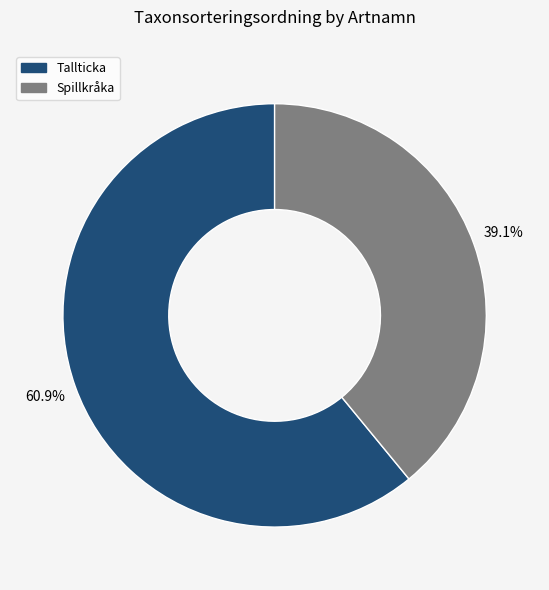

The Spillkråka slice represents 26% of the pie. True or false?

False